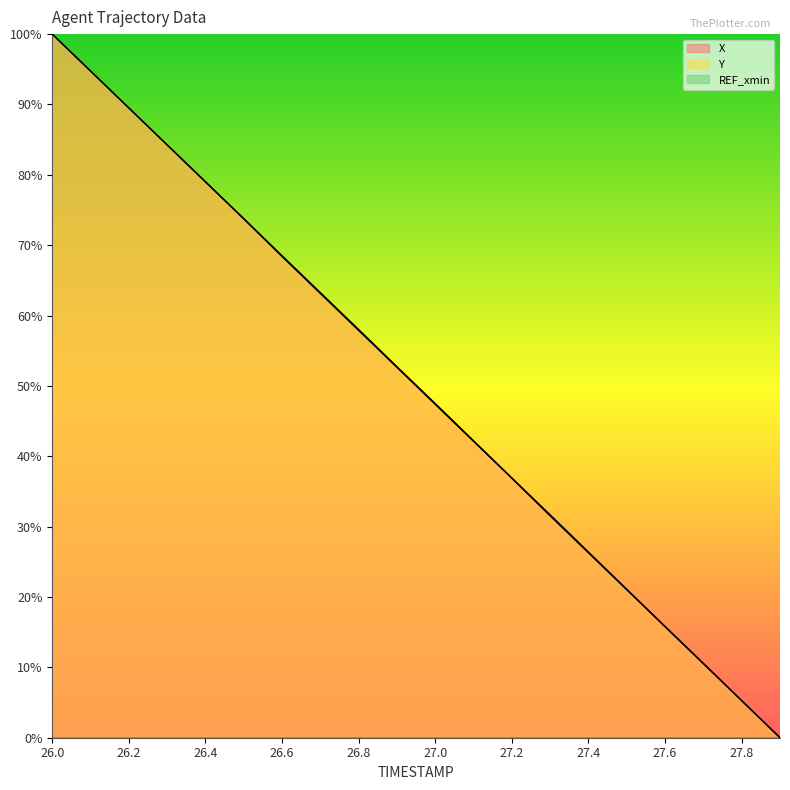

What is the label of the 5th point from the left?

26.4